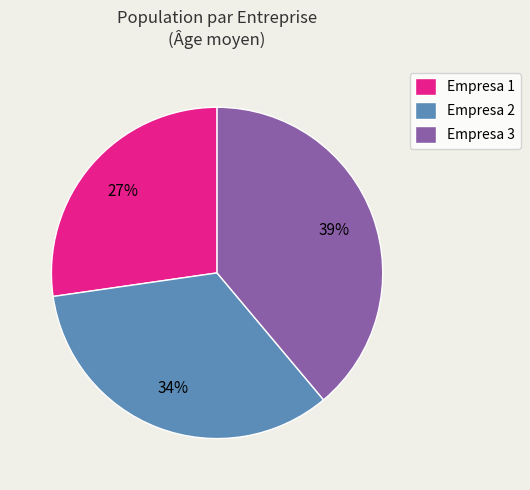

Is the sum of Empresa 2 and Empresa 3 greater than half?

Yes